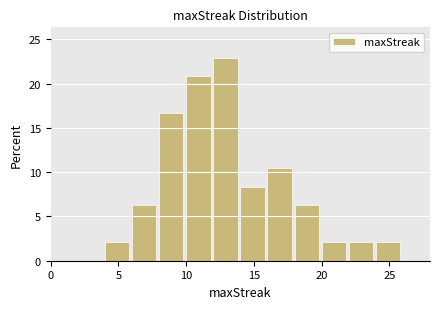

Over which range of the x-axis is the bar tallest?

12 to 14